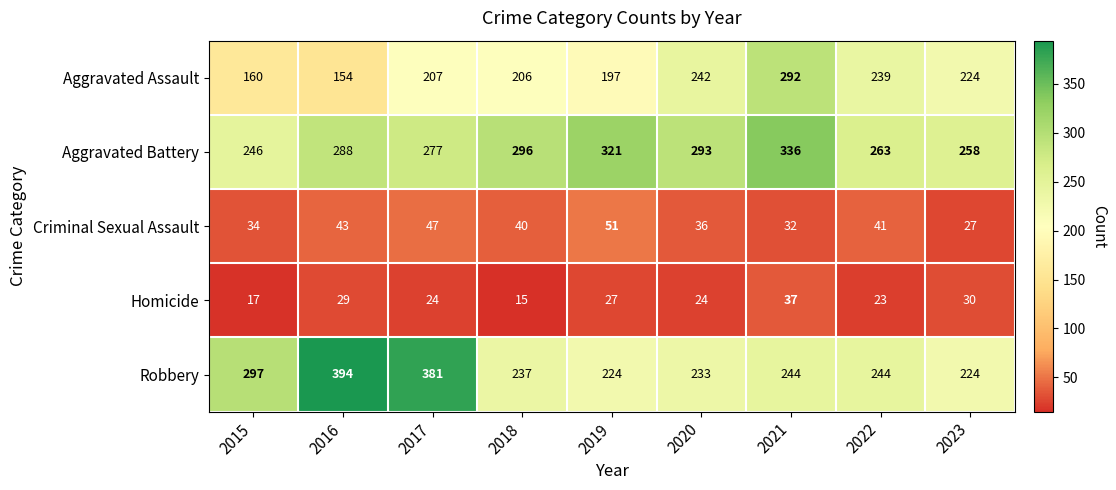

At which label is Homicide closest to 26?

2019